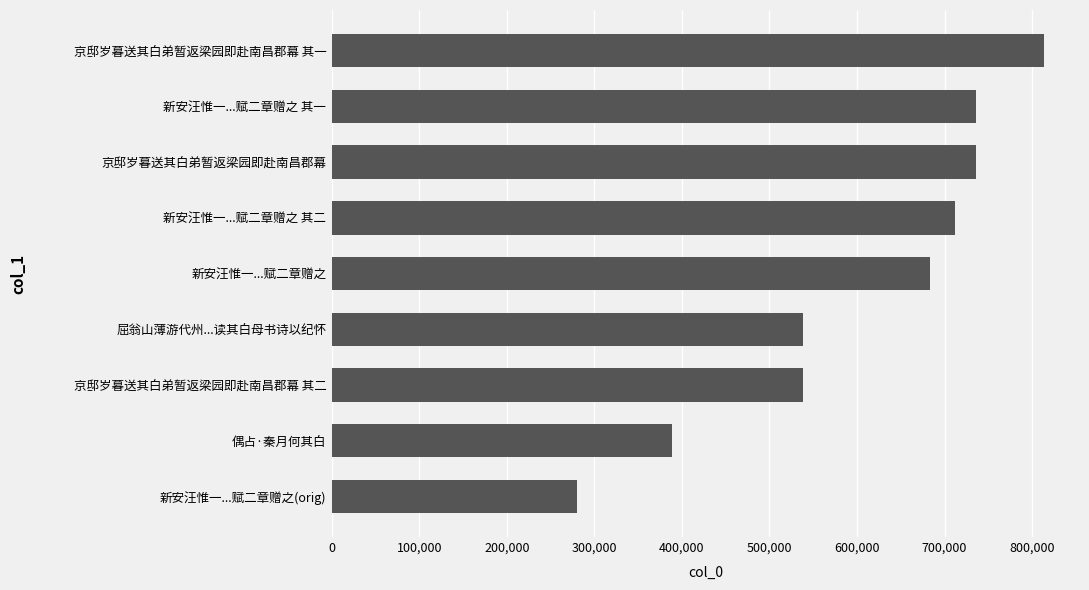

What is the greatest value displayed?

814081